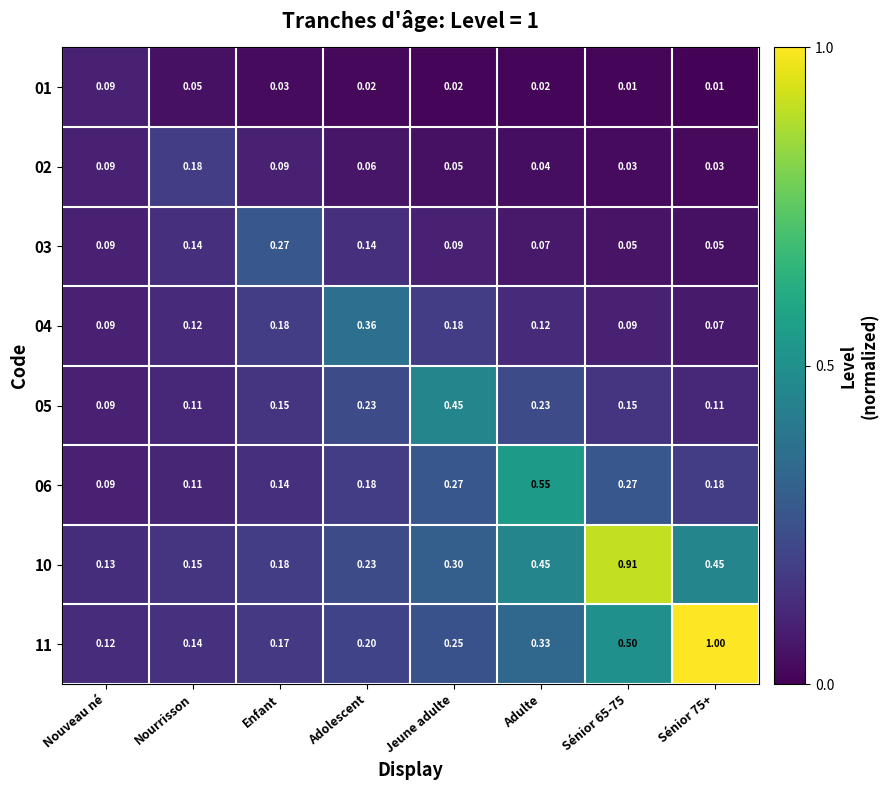

What is the greatest value displayed?

1.0